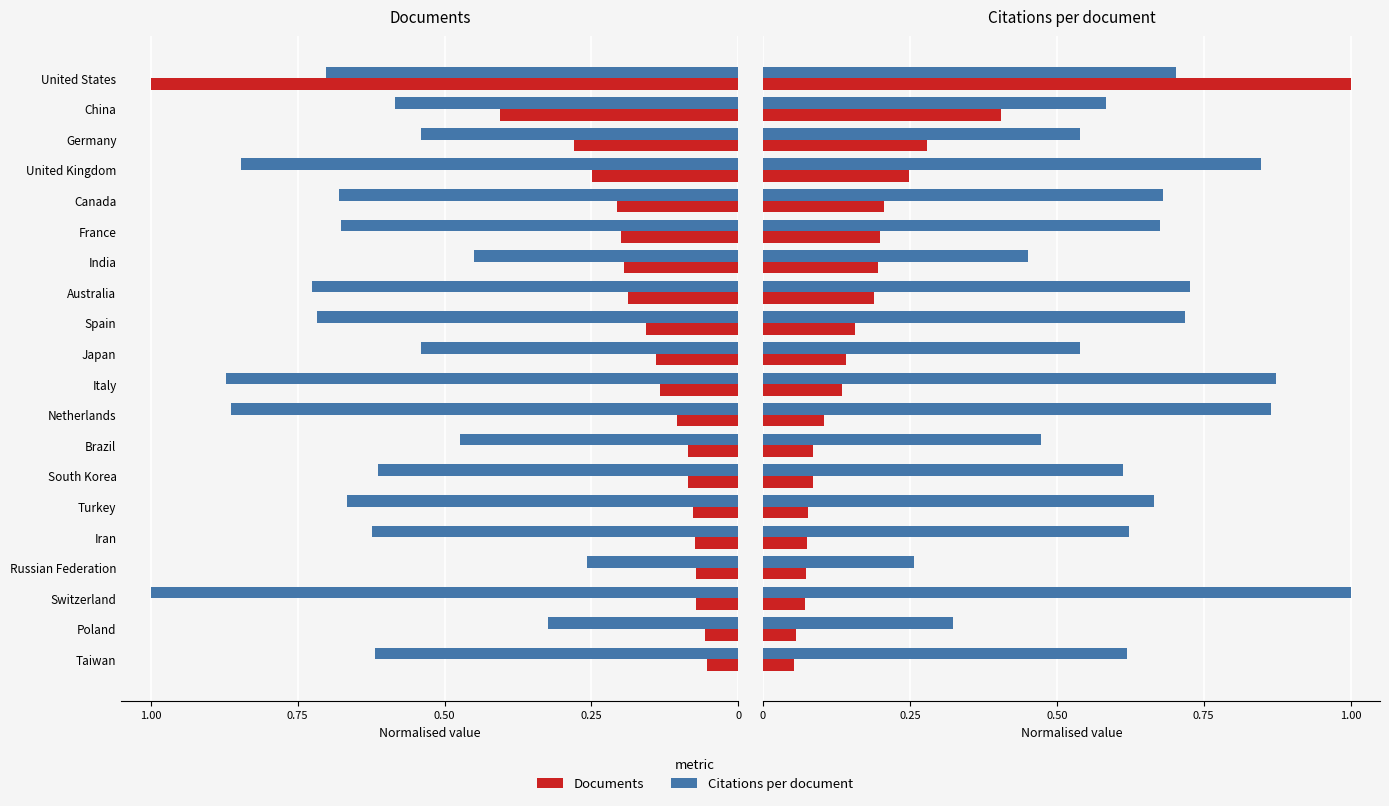

How many groups of bars are there?

20